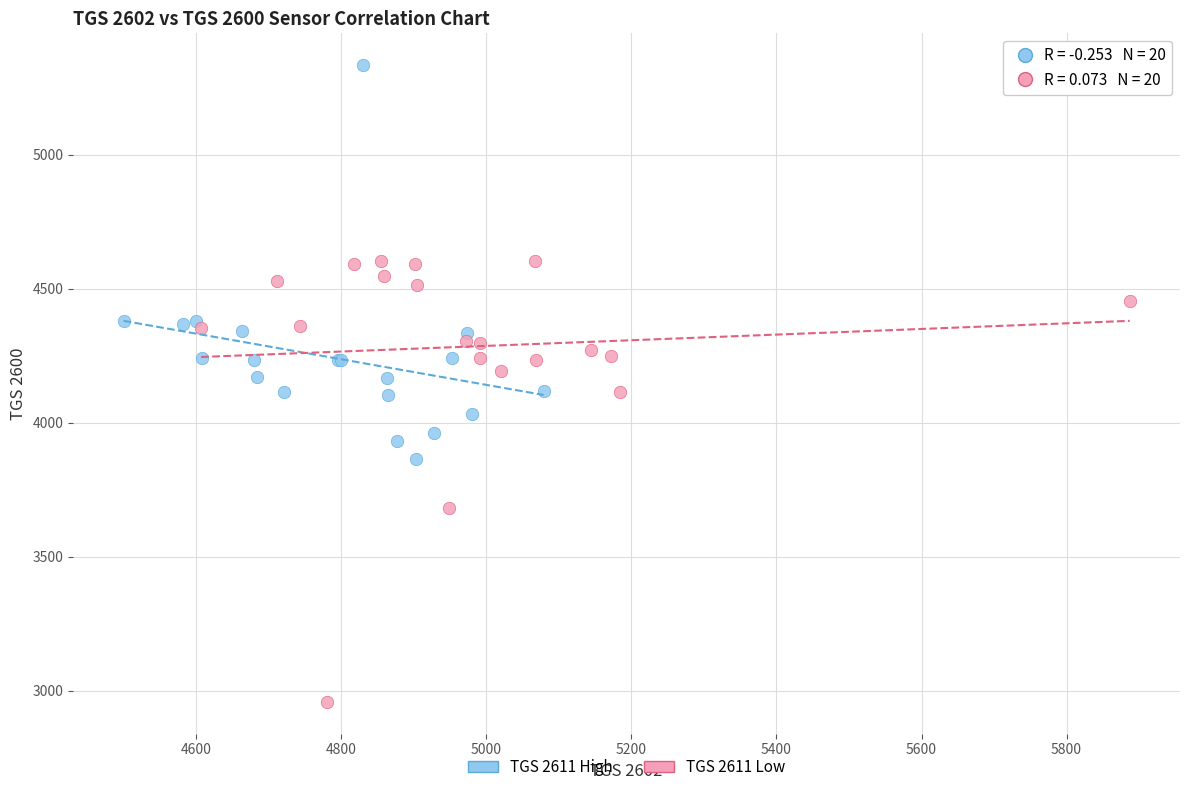

Which series contains the lowest Y value?

TGS 2611 Low